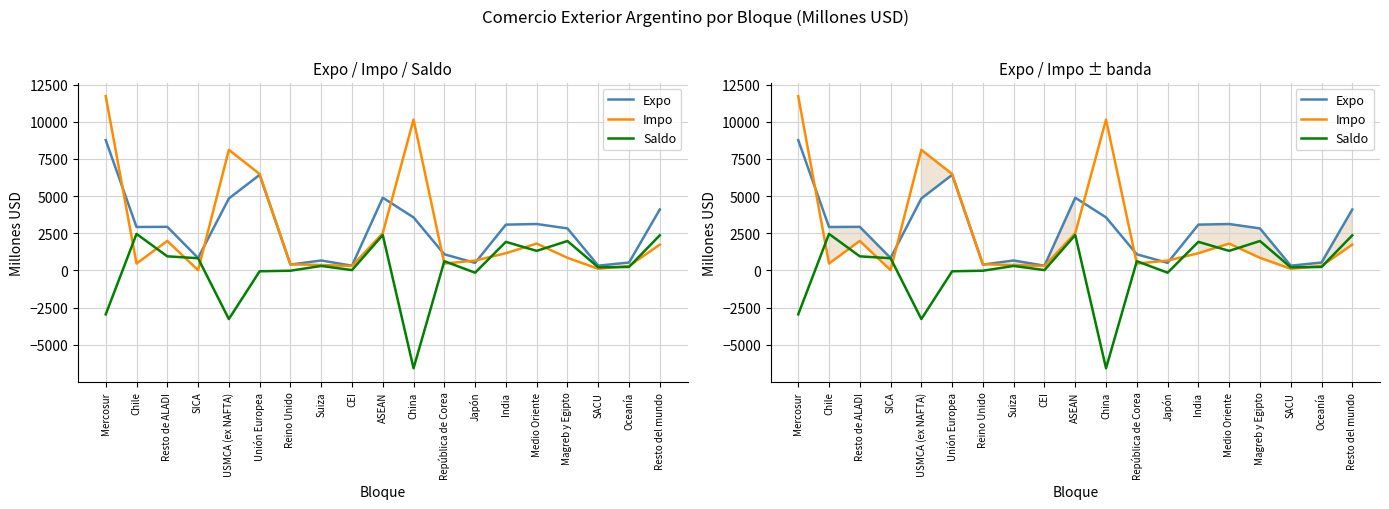

At which label is Expo closest to 4543?

USMCA (ex NAFTA)